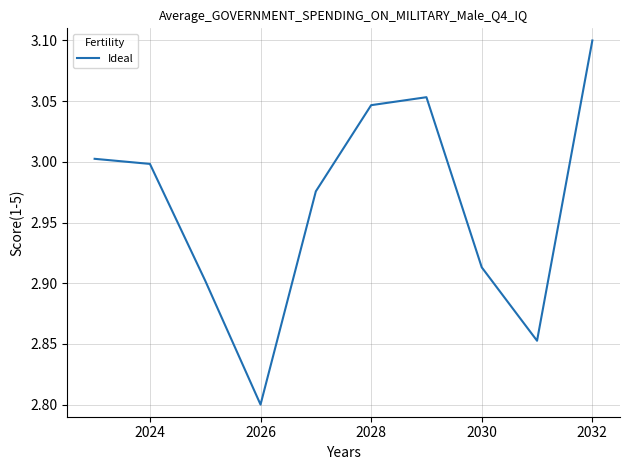

What is the minimum value shown in the chart?

2.8